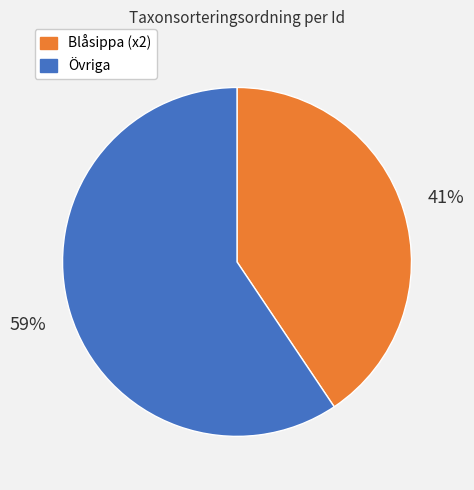

Rank the categories by value from highest to lowest.

Övriga, Blåsippa (x2)